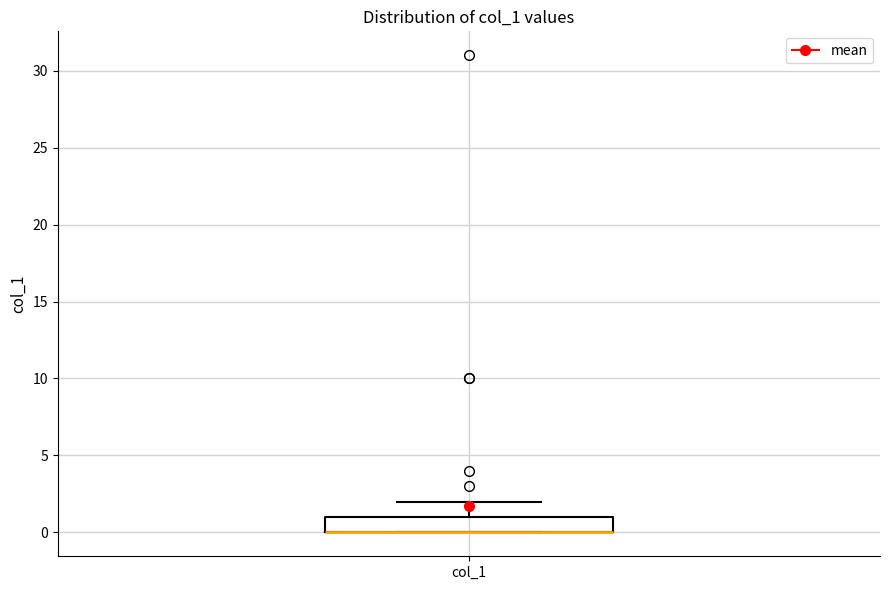

Transcribe this box plot: give where the median line is, the range the box spans, and where the two whiskers end, as read against the y-axis. The values are not printed on the chart, so give them approximately, as read against the axis.

median 0 (drawn on the box's lower edge), box 0 to 1, whiskers 0 to 2